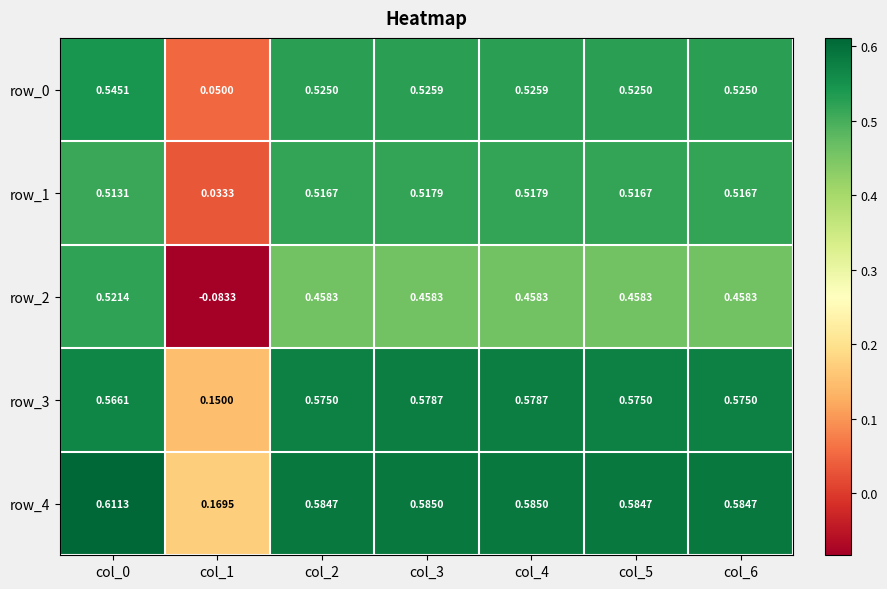

At how many categories does at least one series exceed 0?

7